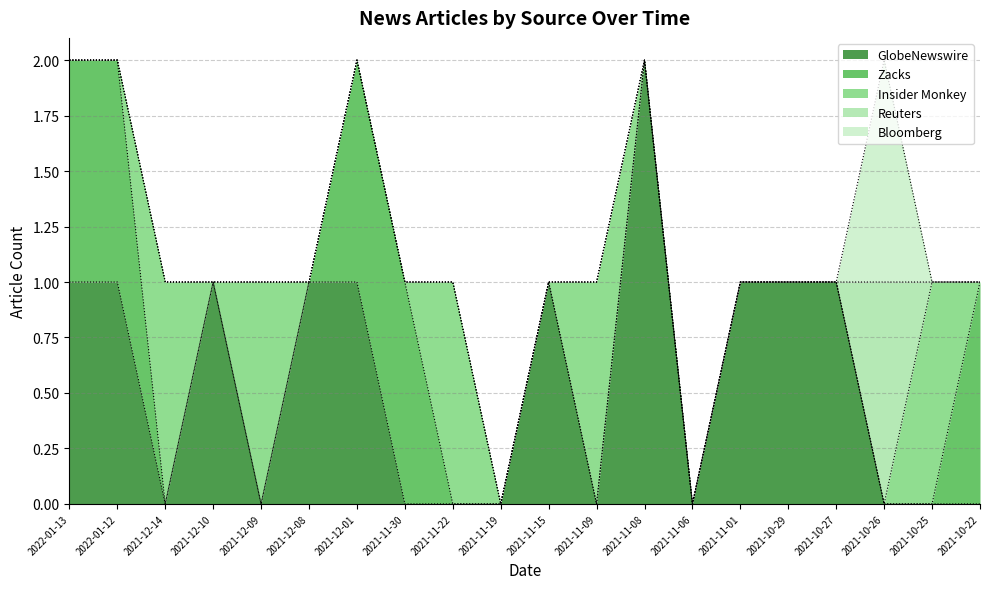

Where is the first local maximum for GlobeNewswire?

2021-12-10